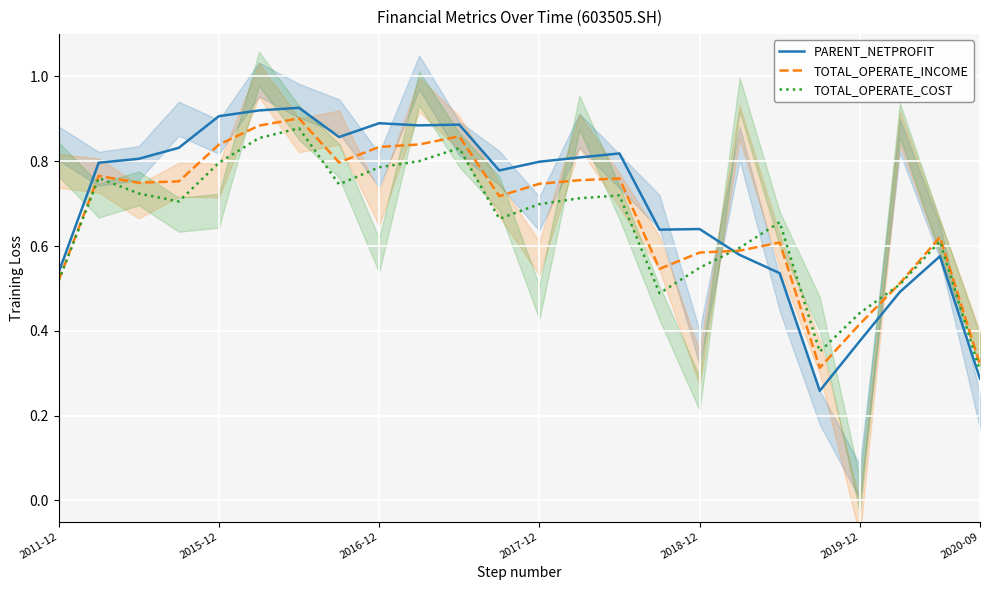

What position from the left is 2011-12?

1